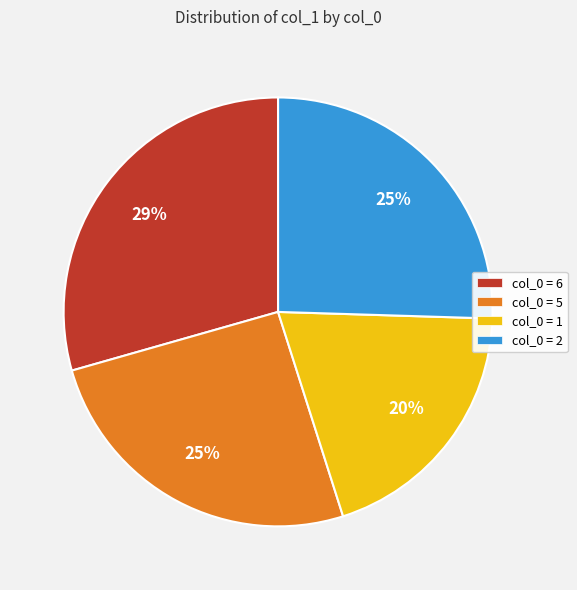

How many slices are in this pie chart?

4